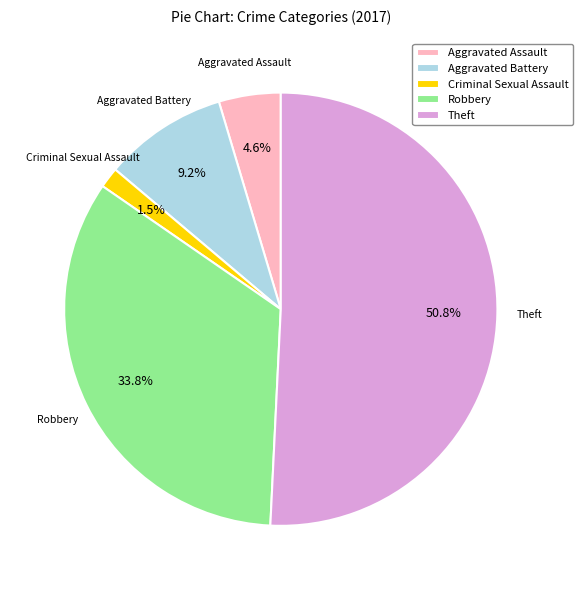

The Robbery slice represents 25% of the pie. True or false?

False